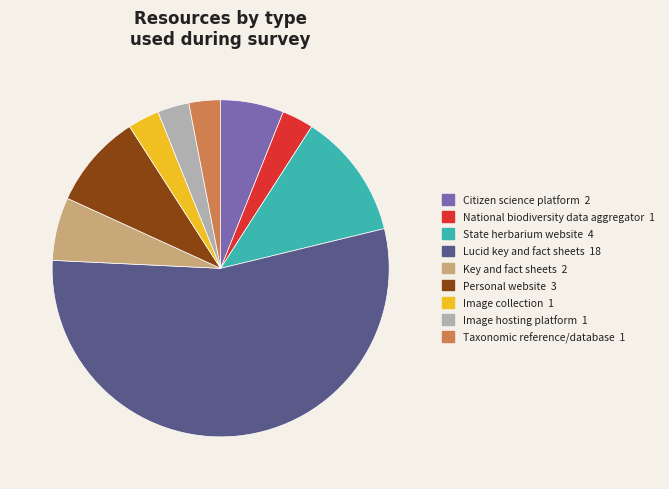

Is Lucid key and fact sheets 18 the majority of the pie?

Yes